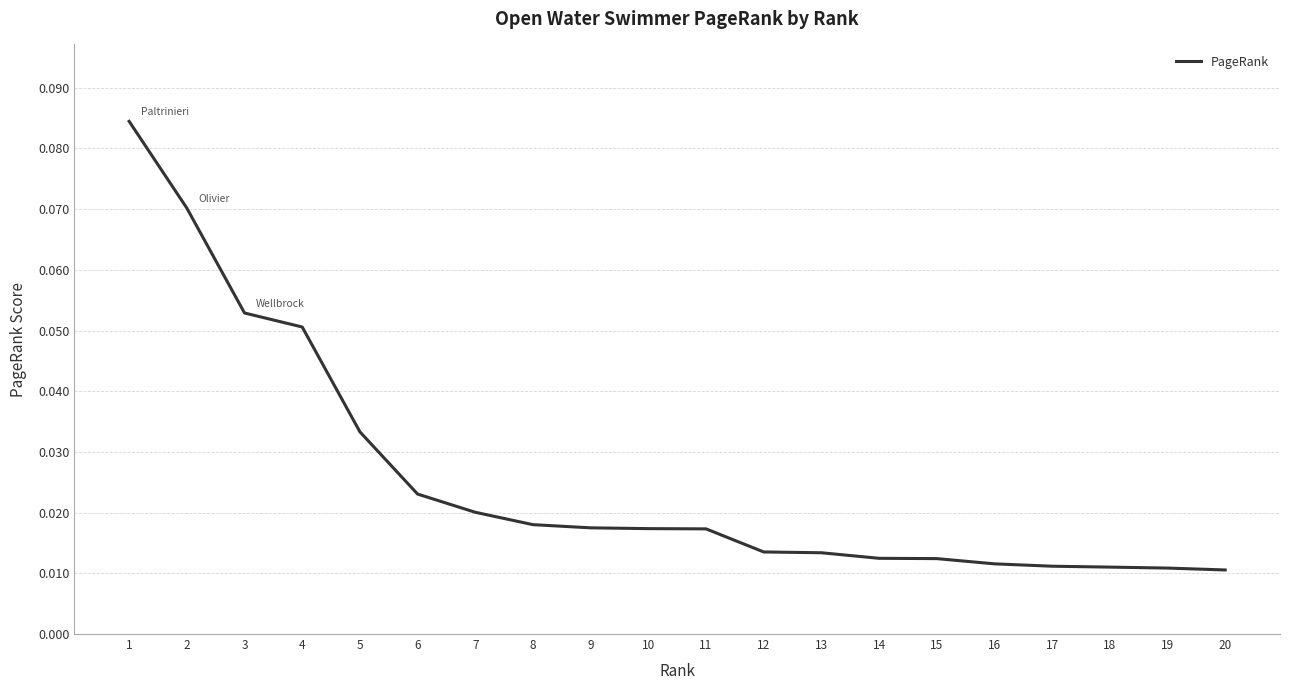

Which has a higher value, 10 or 12?

10